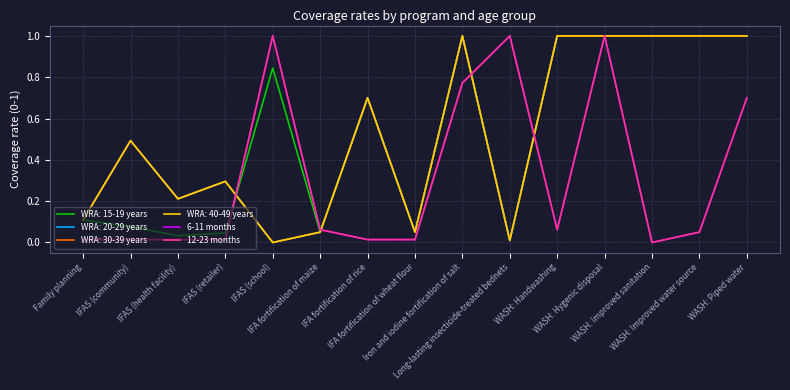

Is this an area chart (filled region under the line)?

No